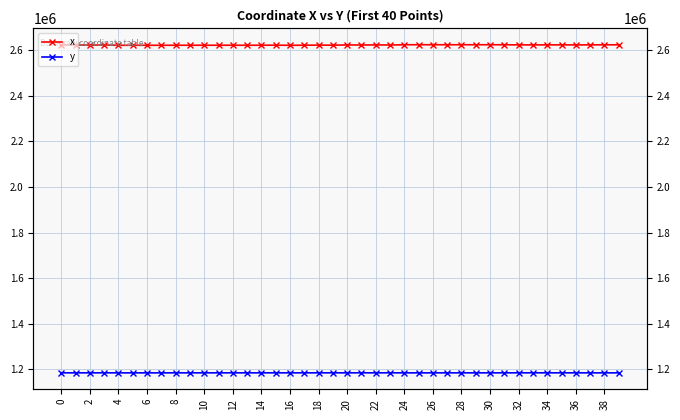

What is the average value of the y series?

1185285.0